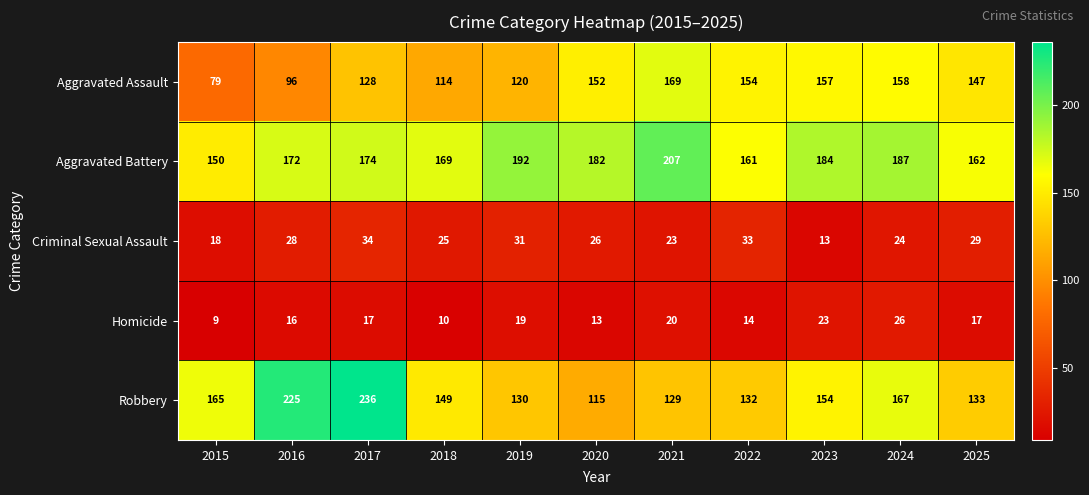

At 2017, list the series in order from smallest to largest.

Homicide, Criminal Sexual Assault, Aggravated Assault, Aggravated Battery, Robbery